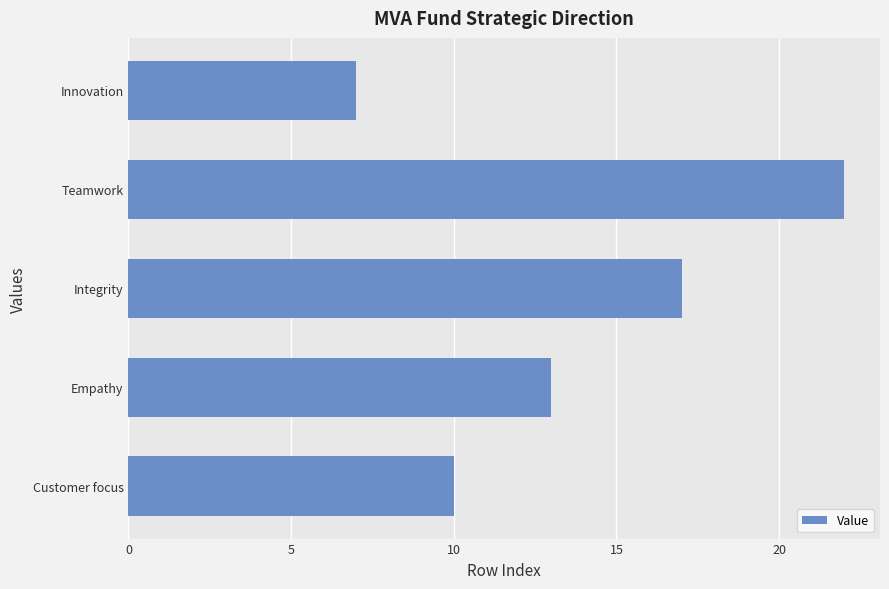

Reading bottom to top, list all the values displayed in this chart.

Customer focus=10	Empathy=13	Integrity=17	Teamwork=22	Innovation=7